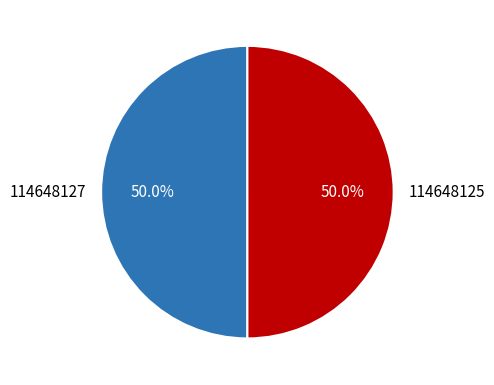

How many slices are in this pie chart?

2